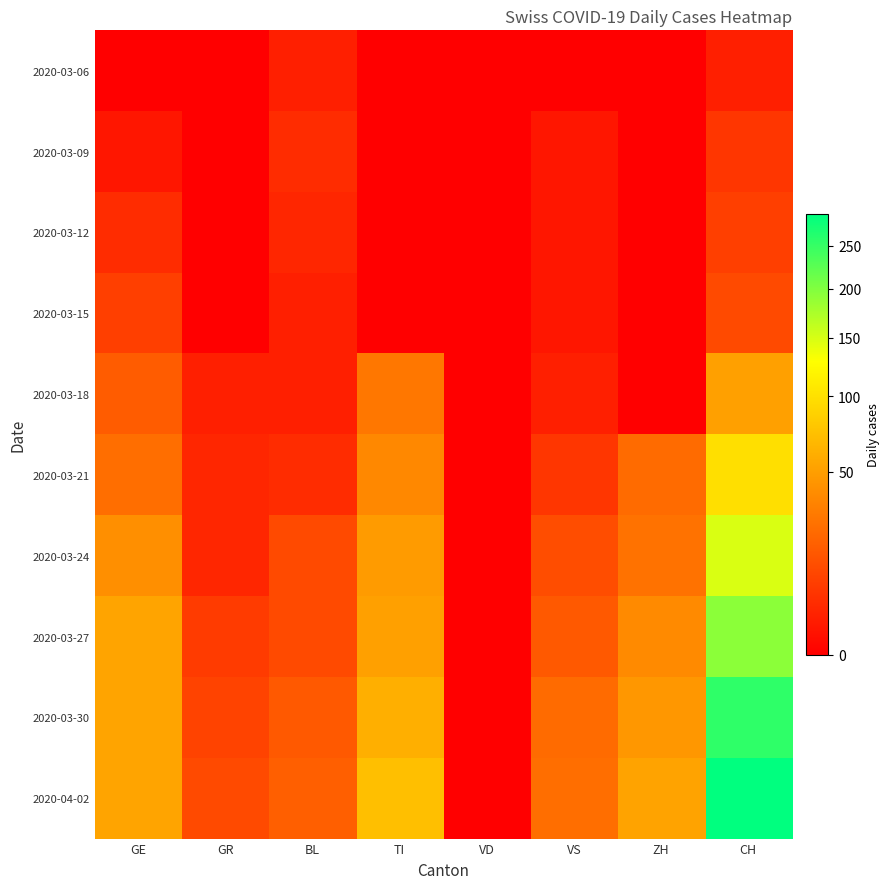

At which category is the sum across all series the highest?

CH